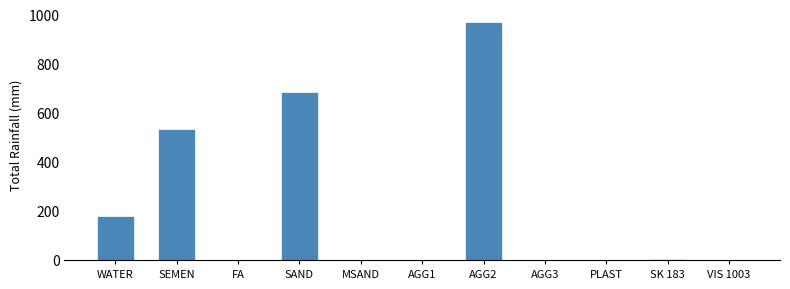

Which label corresponds to the largest value in the chart?

AGG2